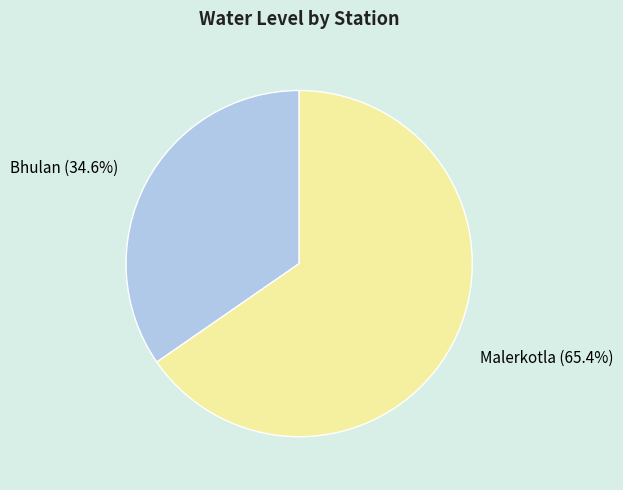

To the nearest percent, what percentage of the pie is Malerkotla?

65%